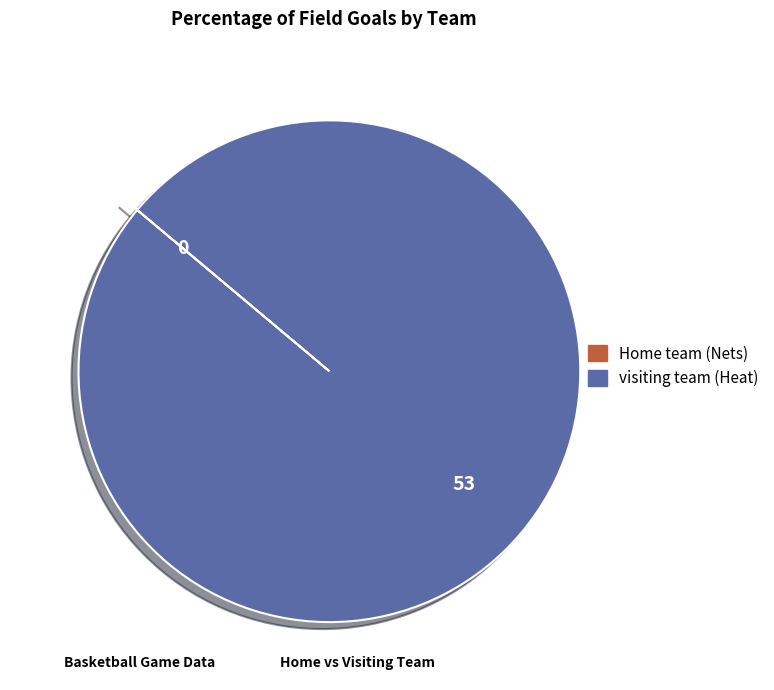

Which slice represents more than half of the pie?

visiting team (Heat)